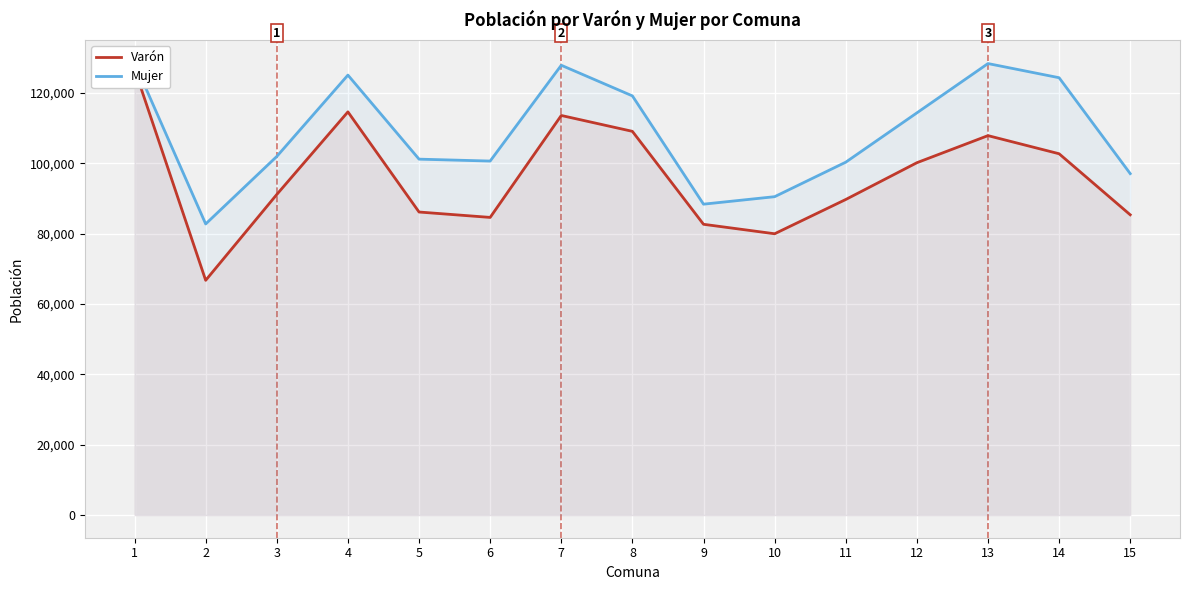

How many values in the Varón series are below 91151?

7